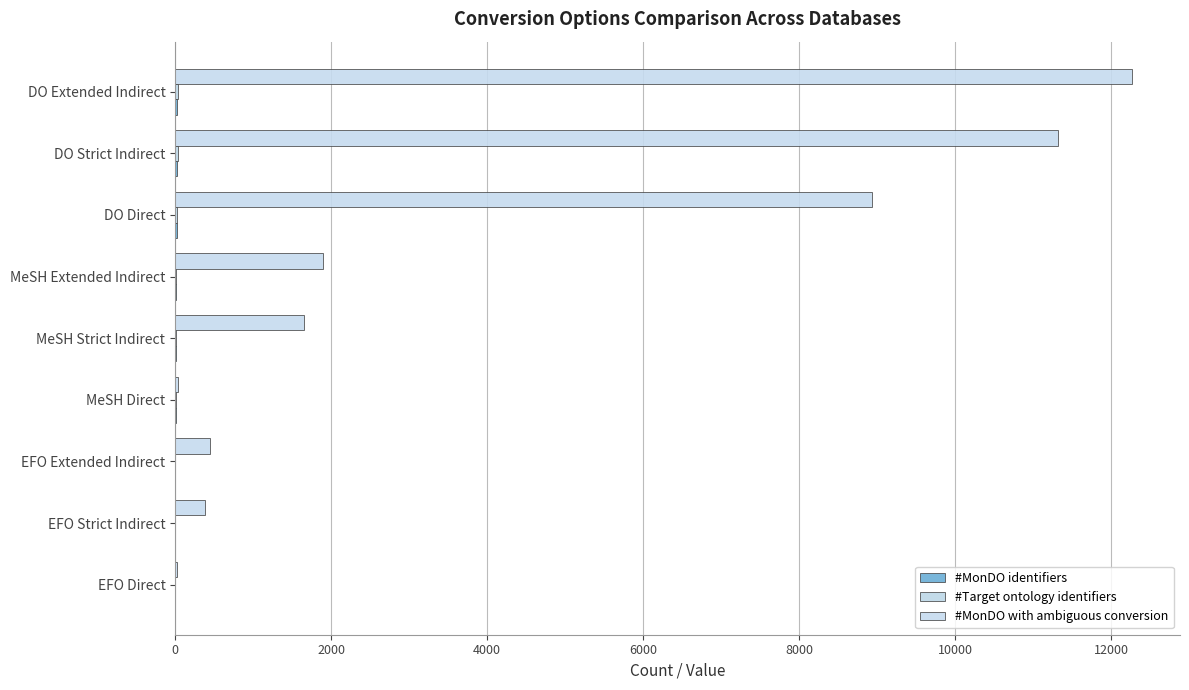

How many data points does each series have?

9